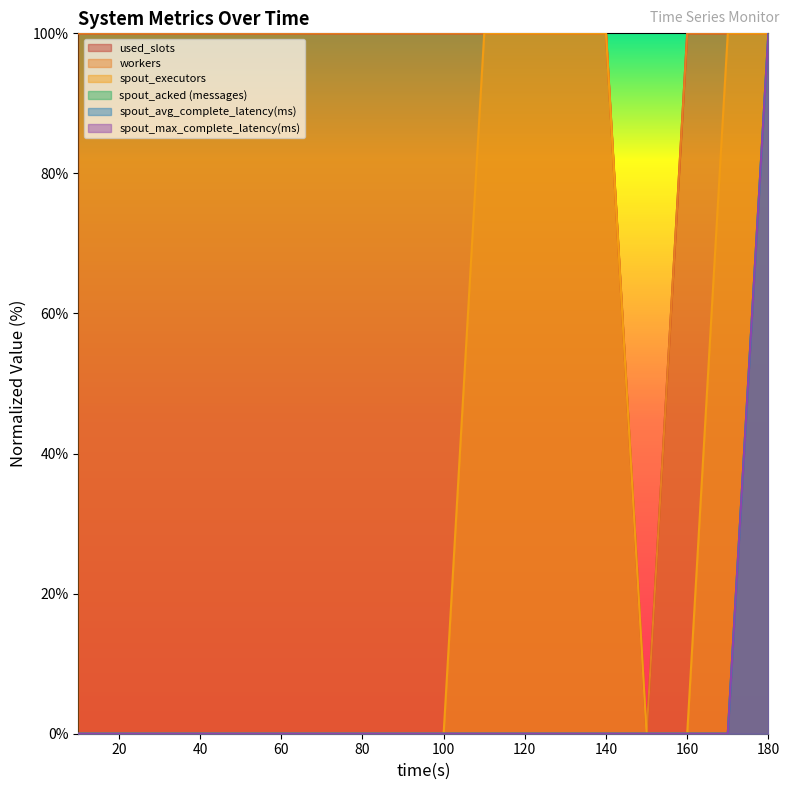

Which series has the largest total across all categories?

used_slots